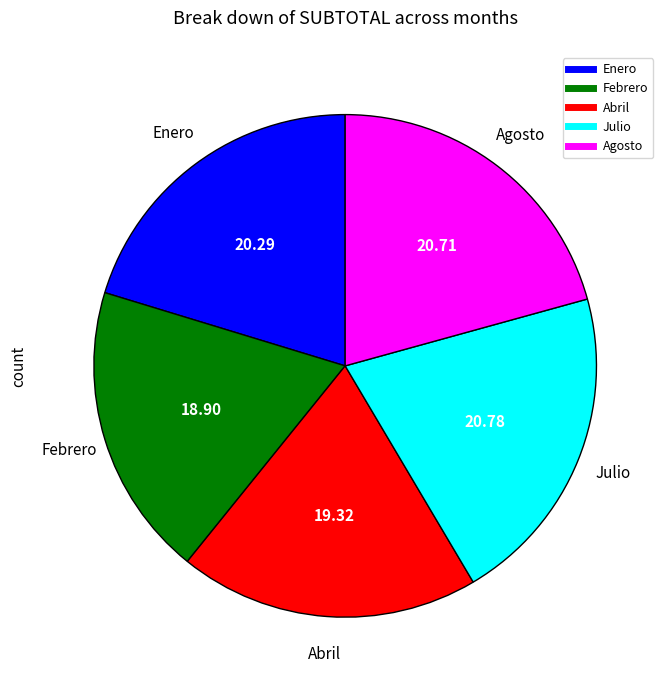

Does any single category account for the majority?

No